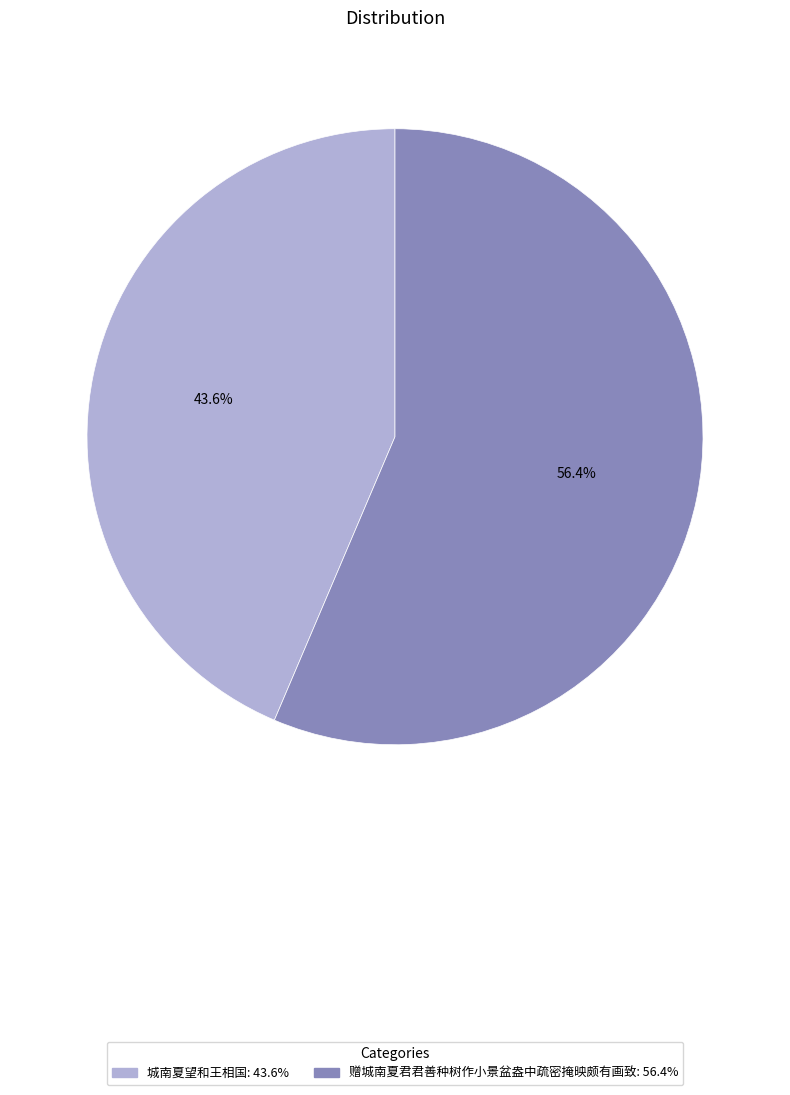

Count the number of slices in the pie.

2